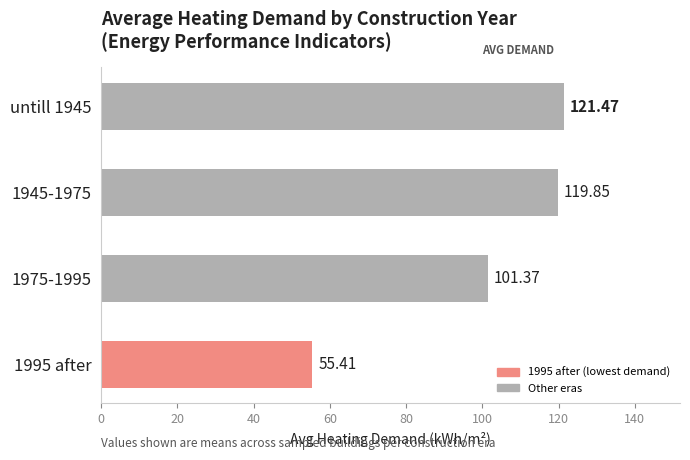

Which label corresponds to the smallest value in the chart?

1995 after